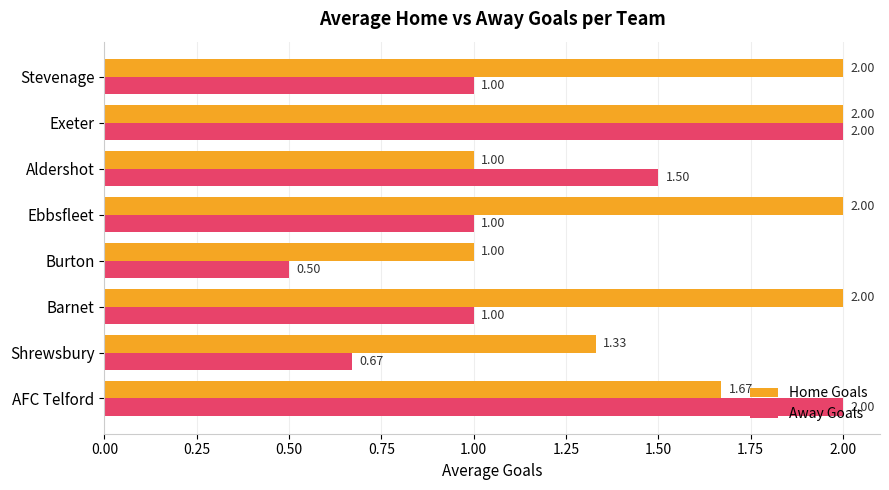

Which series has the widest spread of values?

Away Goals